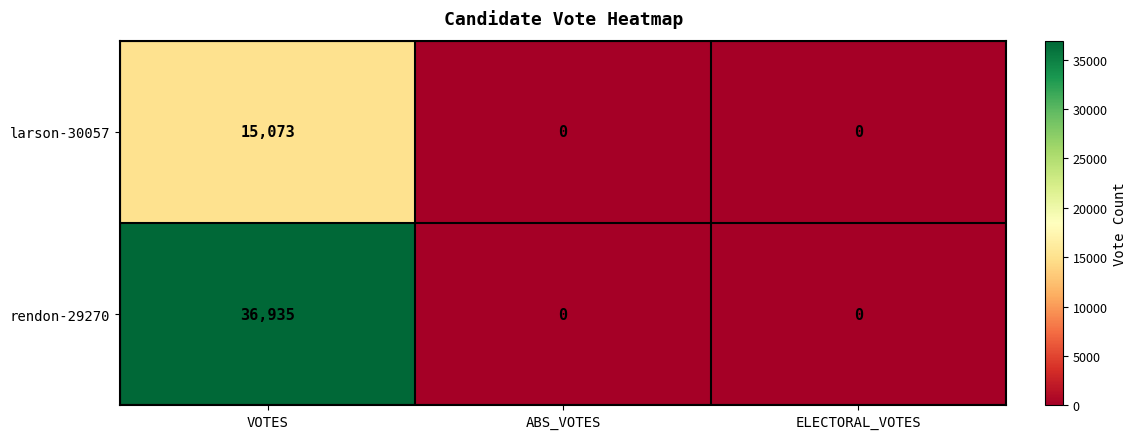

At how many categories does at least one series exceed 19982?

1